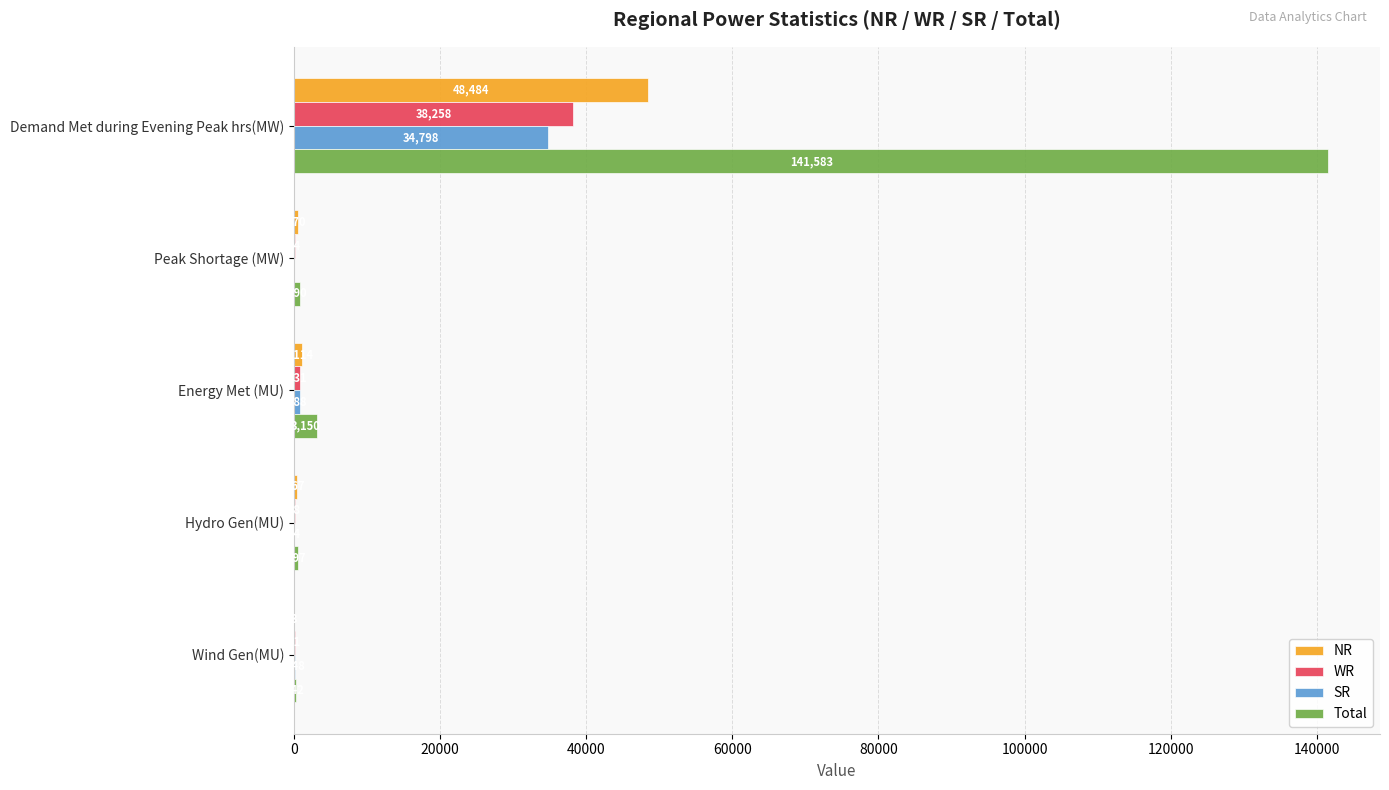

Which category has the highest value across all series?

Demand Met during Evening Peak hrs(MW)